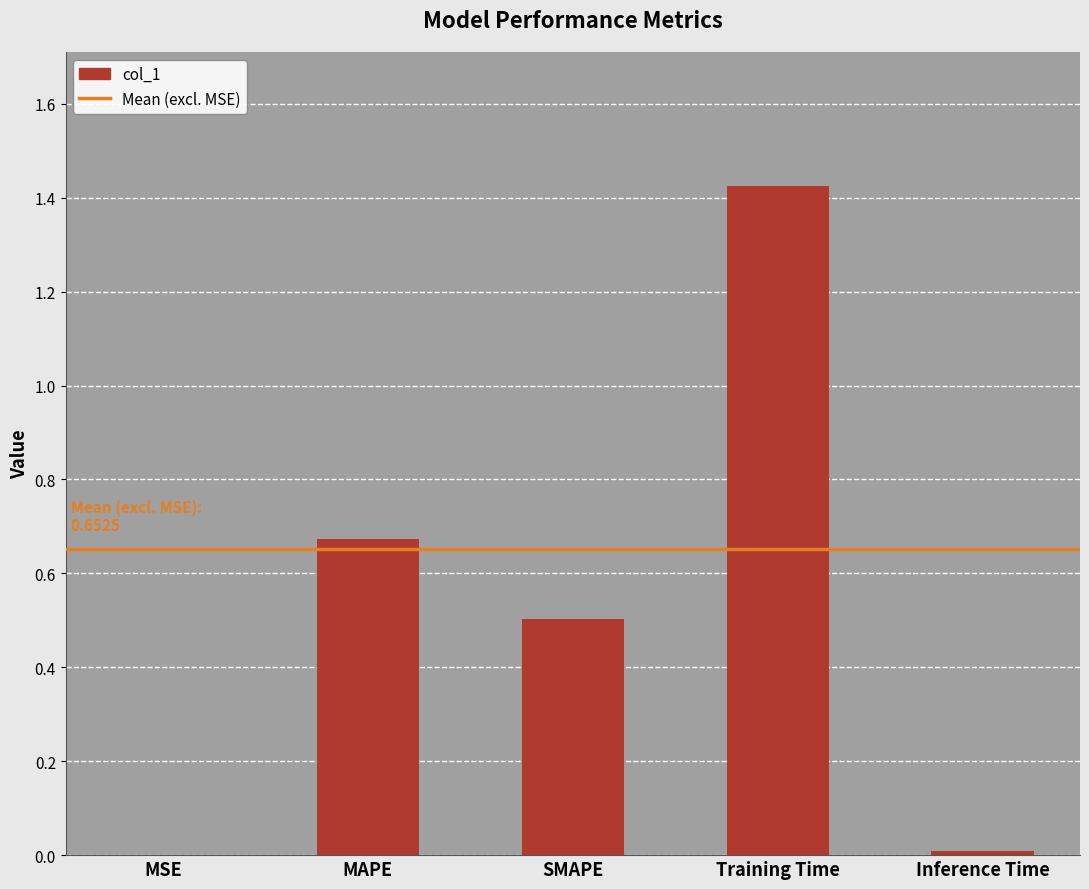

Which label corresponds to the largest value in the chart?

Training Time